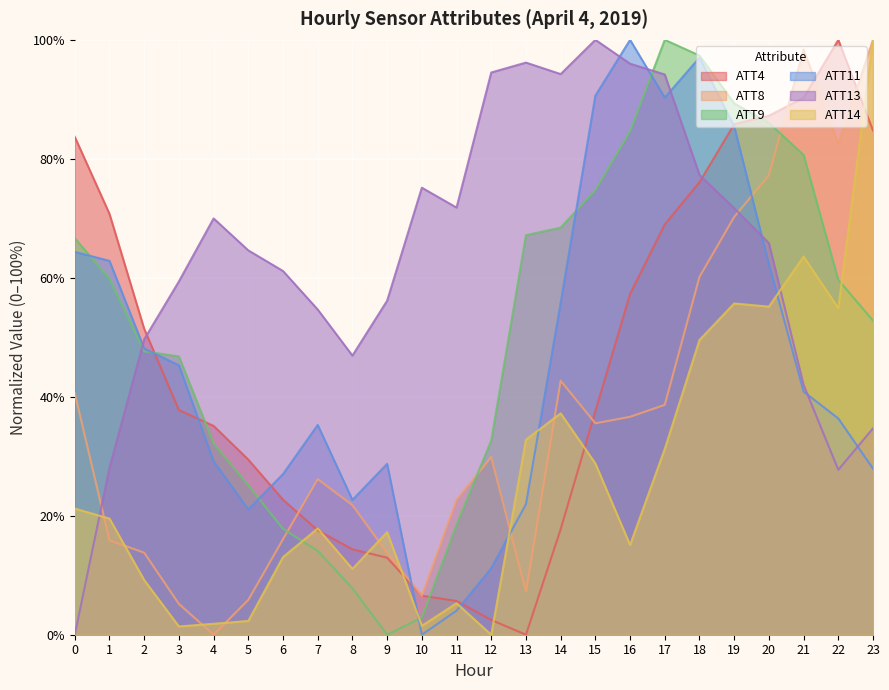

At how many categories does at least one series exceed 24?

24